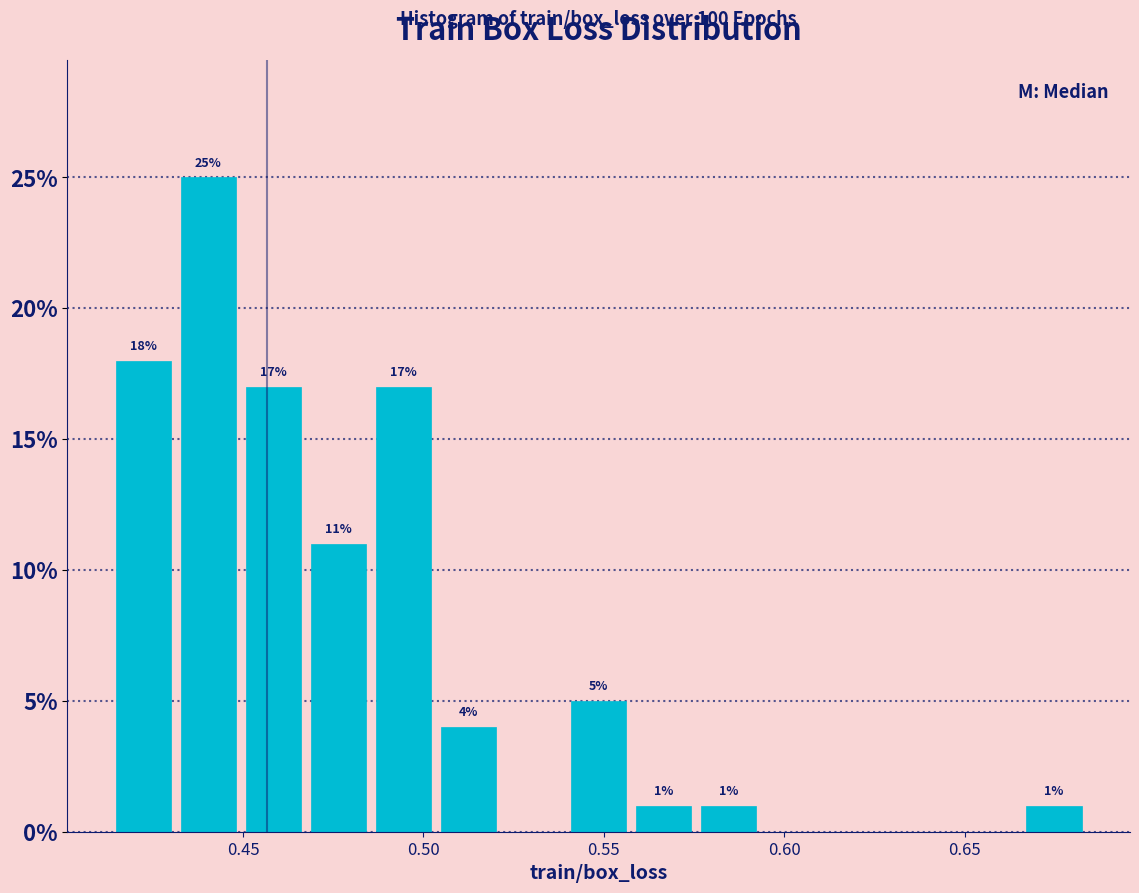

Around what value on the x-axis is the tallest bar? Give the approximate position of its centre, as read against the axis.

0.440